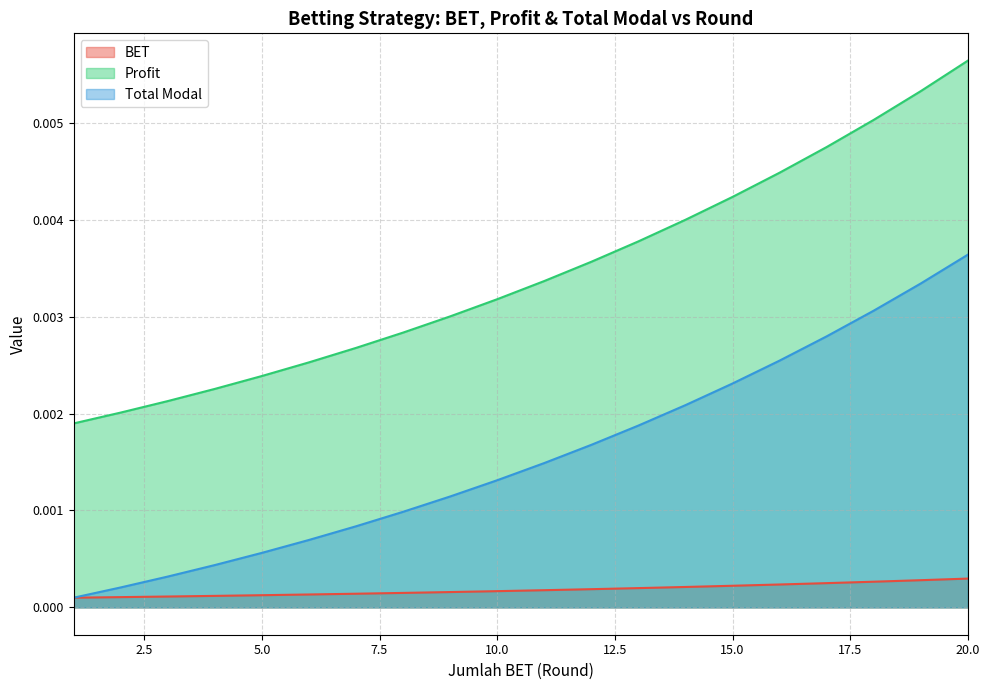

Does the chart have visible grid lines?

Yes